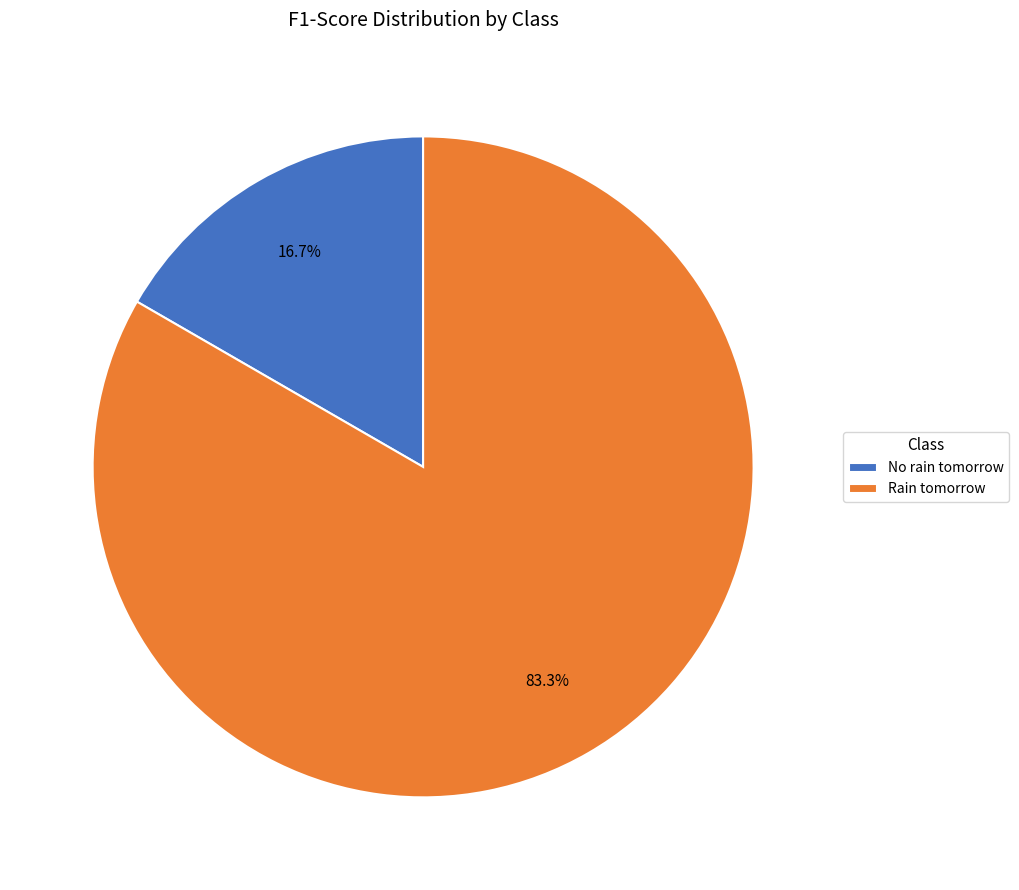

Which category accounts for the majority?

Rain tomorrow